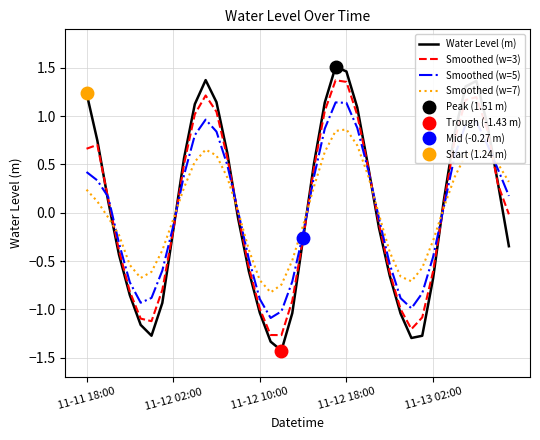

How many negative values does the Smoothed (w=7) series have?

19